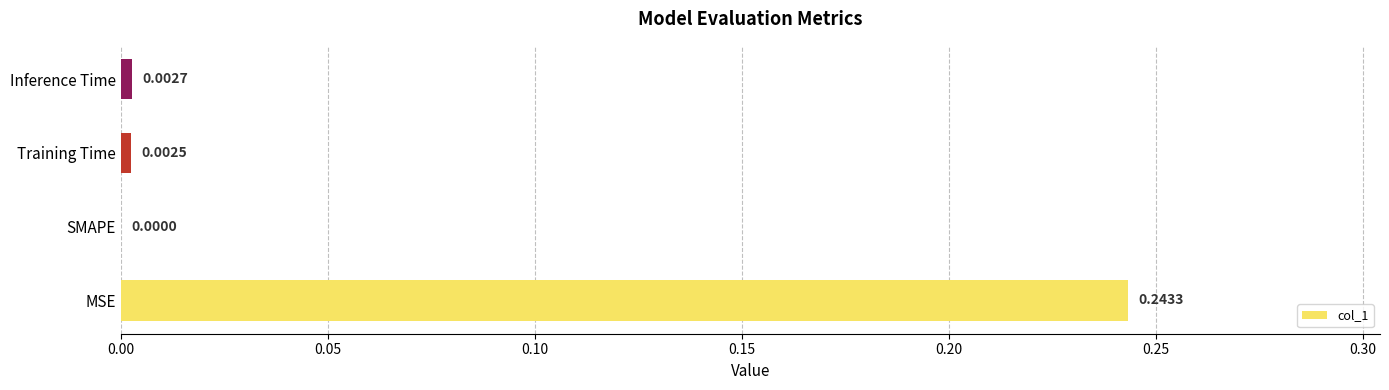

At which label is the value closest to 0?

SMAPE